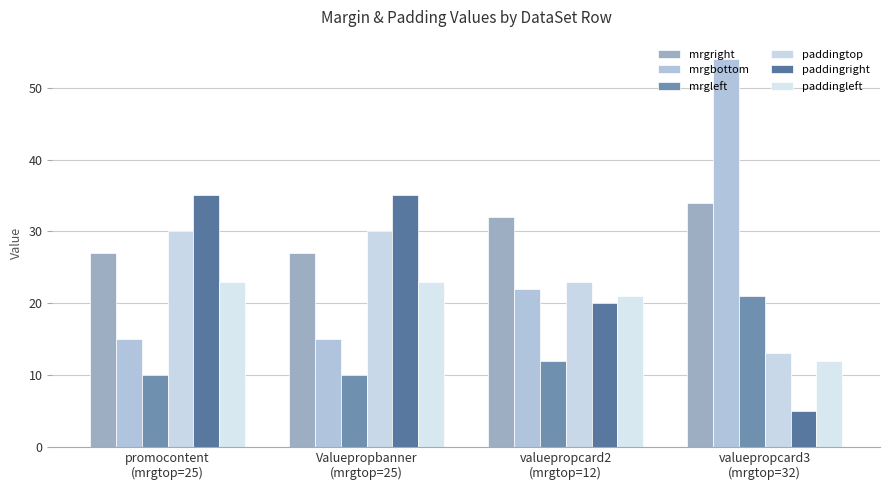

How many data points in paddingtop are less than 30?

2